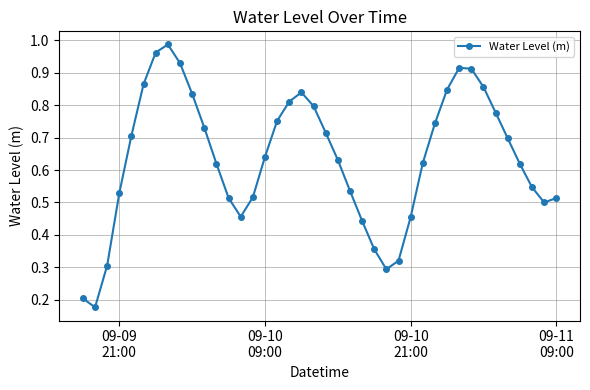

What is the sum of all values?

25.5